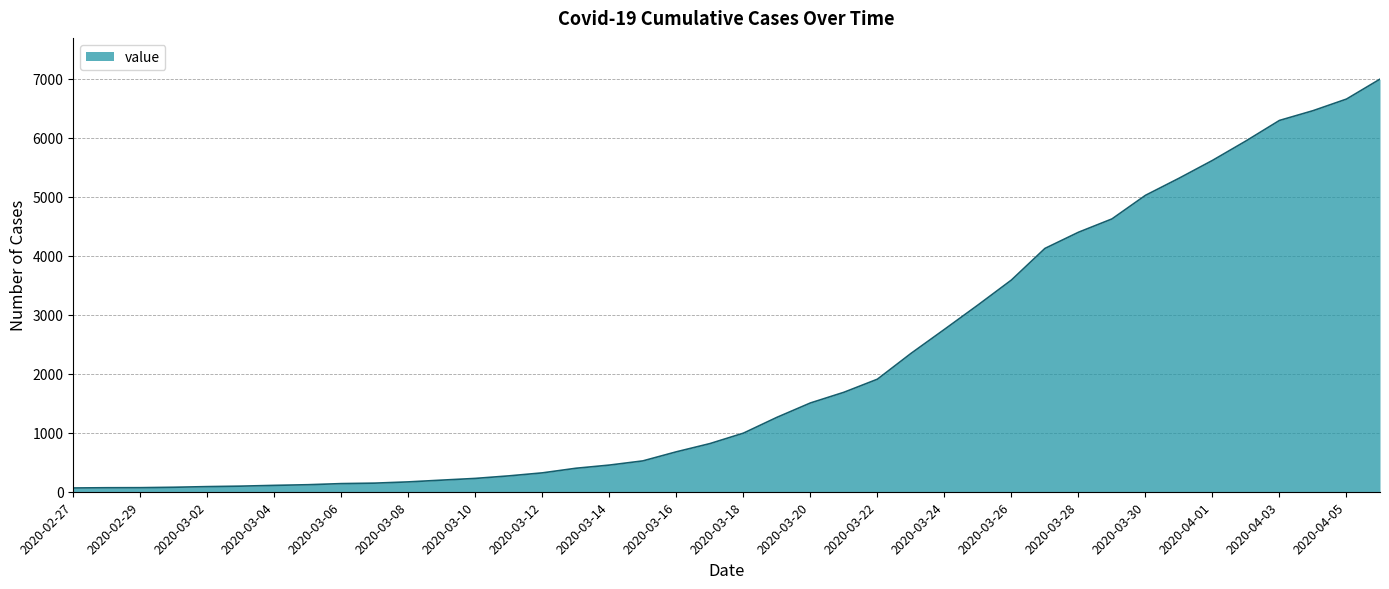

What is the greatest value displayed?

6995